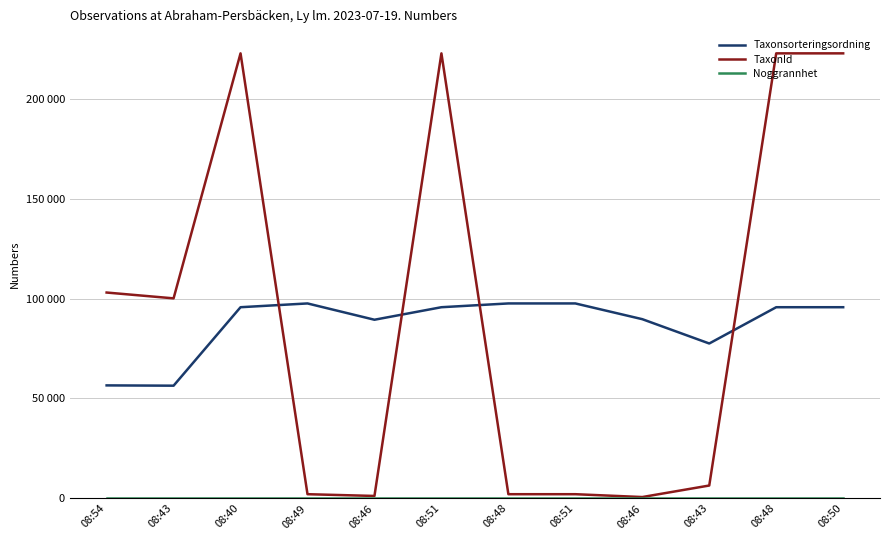

Is this an area chart (filled region under the line)?

No